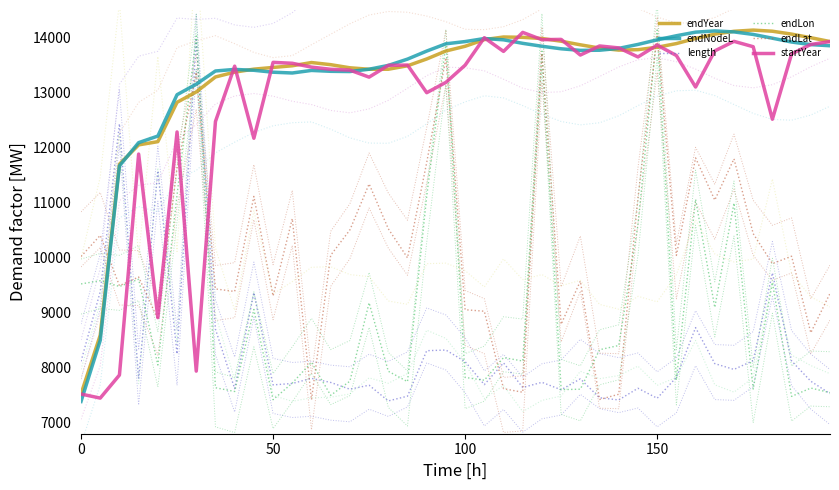

Which category has the highest value across all series?

30